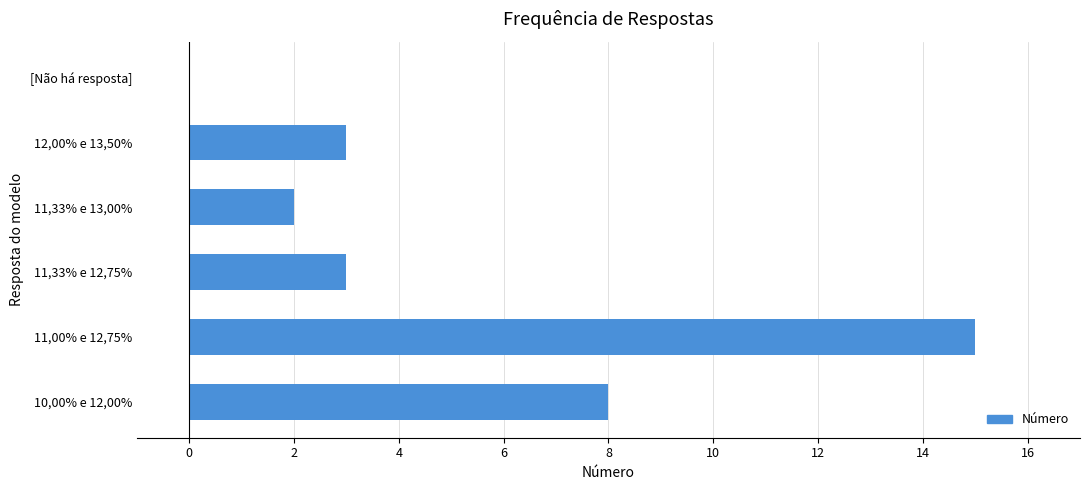

Which category has the highest value across all series?

11,00% e 12,75%